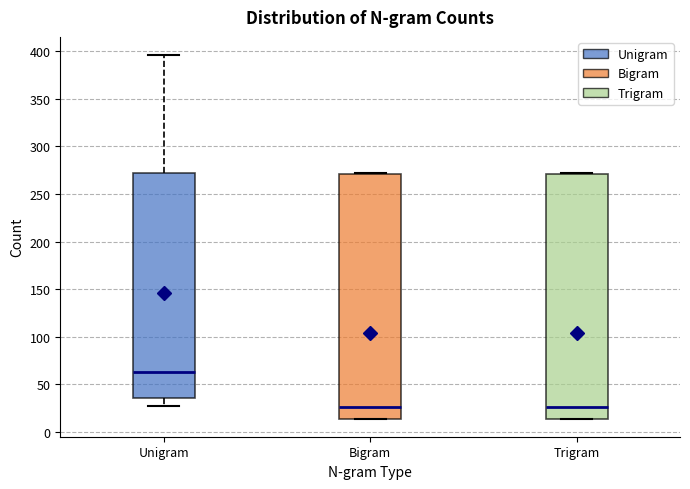

Reading left to right, read every box against the y-axis: the position of its median line, the range the box covers, and the ends of its whiskers. The values are not printed on the chart, so give them approximately, as read against the axis.

Unigram: median 65, box 35 to 270, whiskers 25 to 395
Bigram: median 25, box 15 to 270, whiskers 15 to 270
Trigram: median 25, box 15 to 270, whiskers 15 to 270